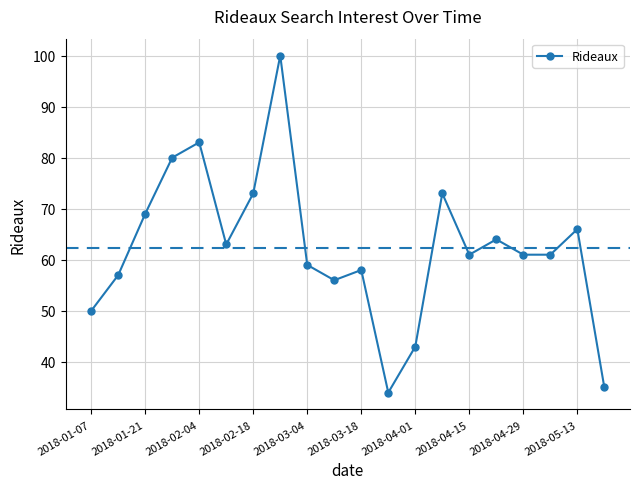

True or false: the data has more than 1 interior local peaks.

True